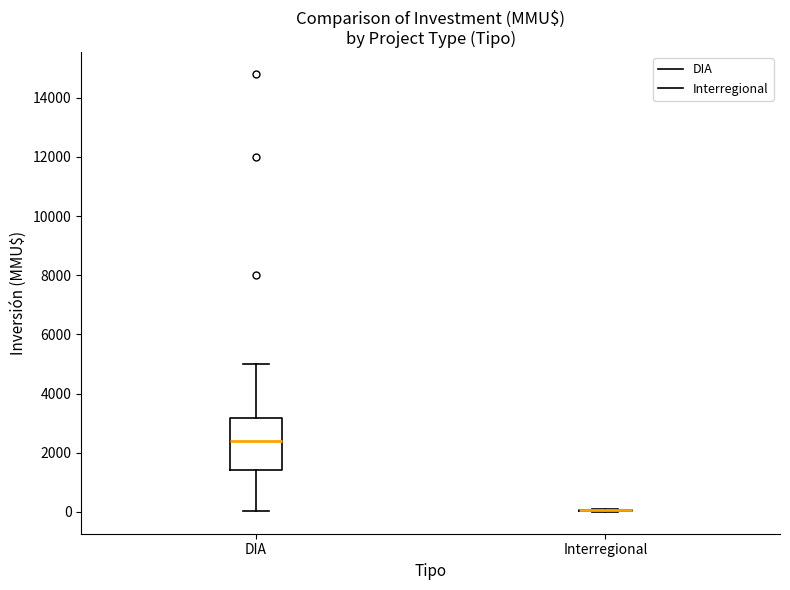

Reading left to right, transcribe this box plot: for each box, give where its median line is, the range the box spans, and where its two whiskers end, as read against the y-axis. The values are not printed on the chart, so give them approximately, as read against the axis.

DIA: median 2400, box 1400 to 3200, whiskers 0 to 5000
Interregional: box collapsed to a line at 0, whiskers 0 to 200